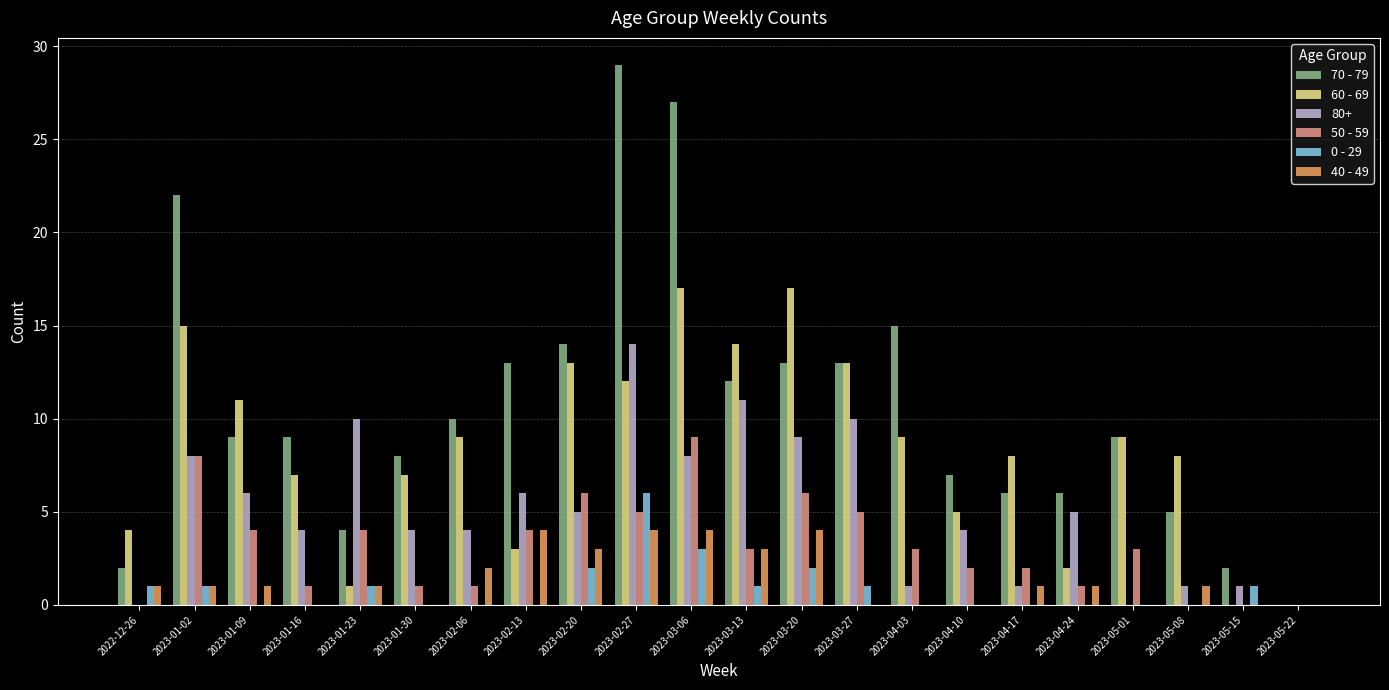

Is the value of 40 - 49 at 2023-04-17 greater than the value of 70 - 79 at 2023-03-06?

No